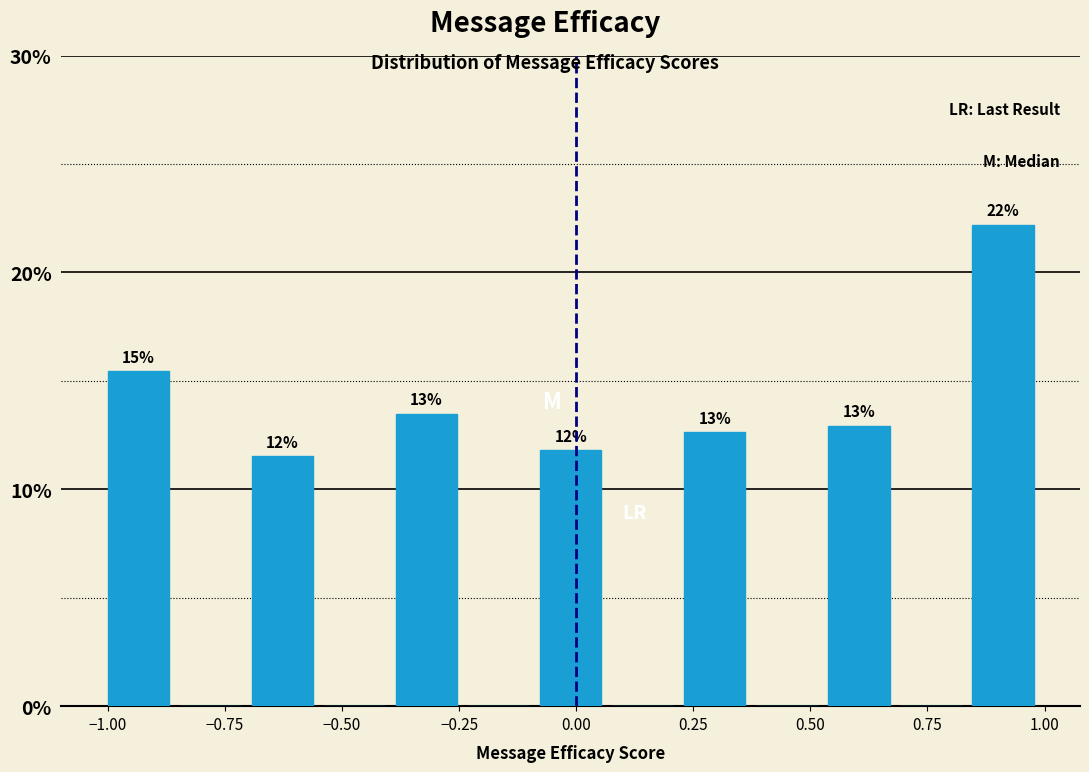

Around what value on the x-axis is the tallest bar? Give the approximate position of its centre, as read against the axis.

0.90